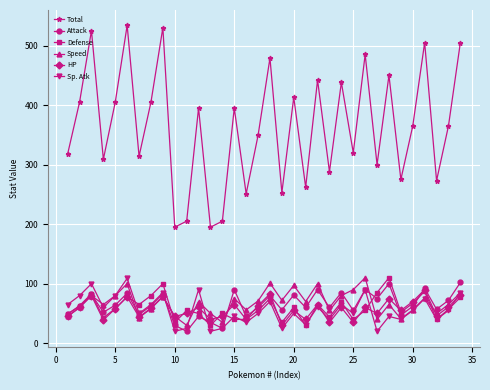

What is the lowest value of the Attack series?

20